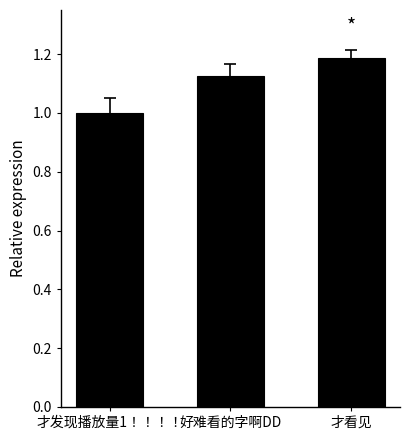

Count the number of data series in this chart.

1